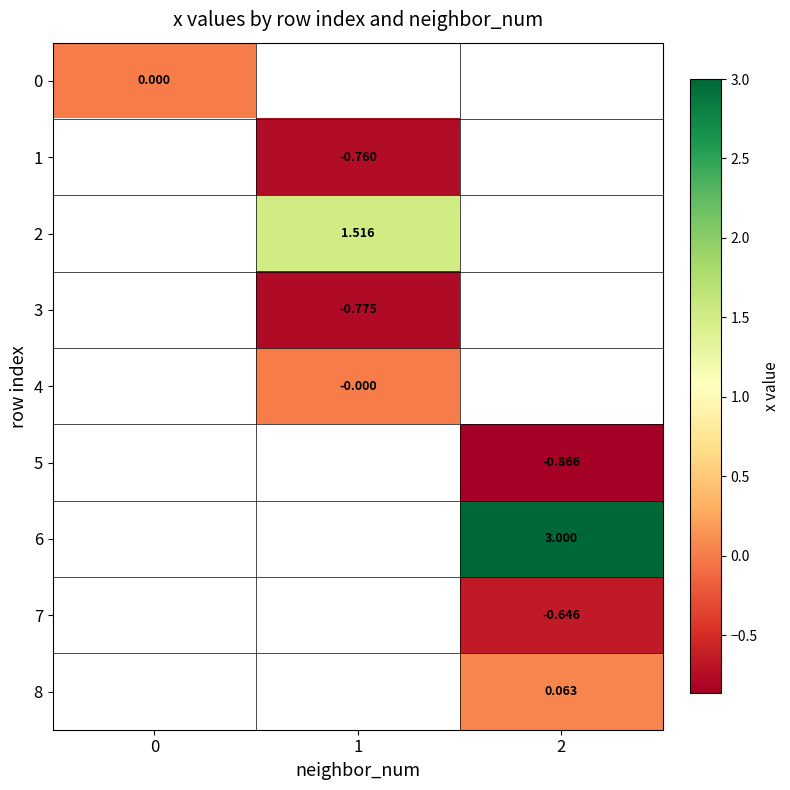

True or false: row_1 has a value of -0.2 at 1.

False